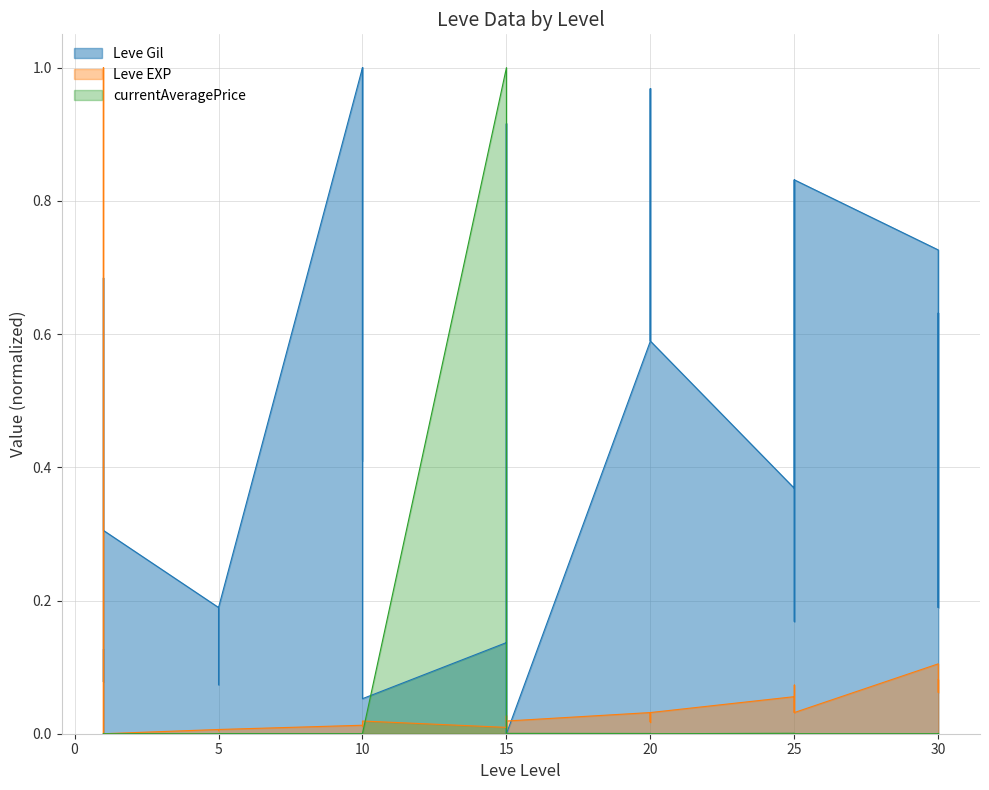

How many interior local valleys does the Leve EXP series have?

10